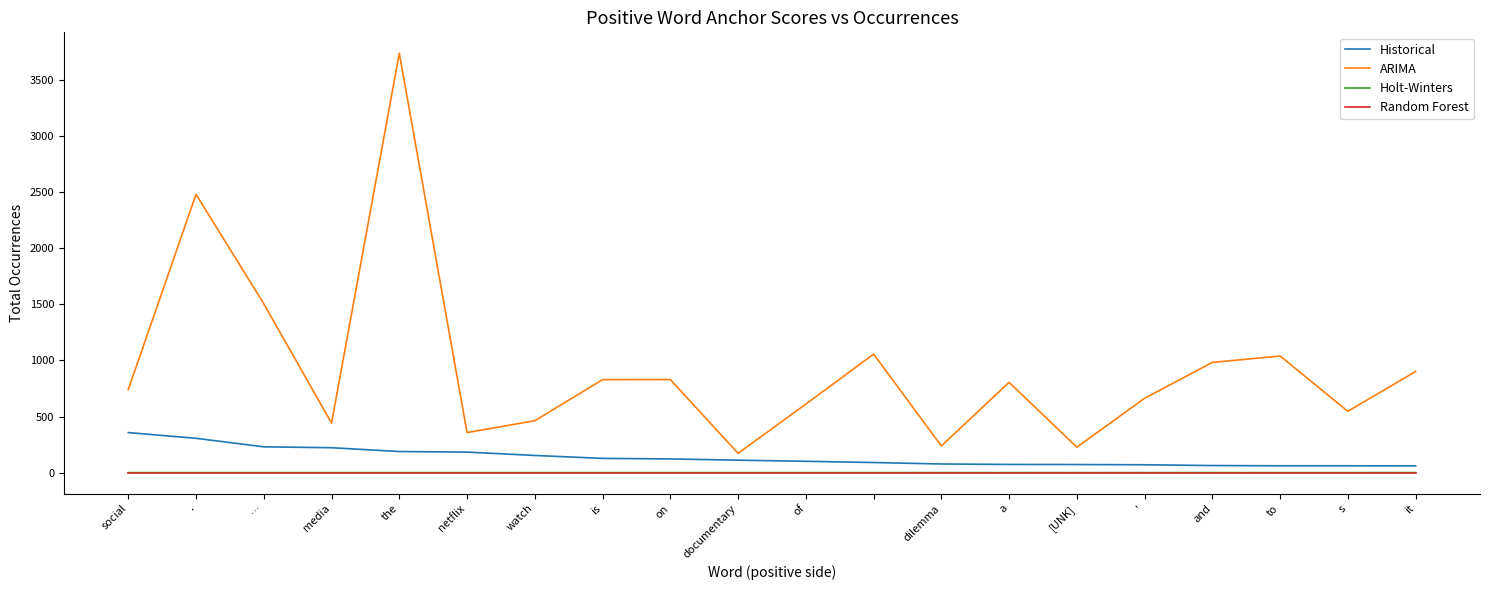

Which series has the largest total across all categories?

ARIMA